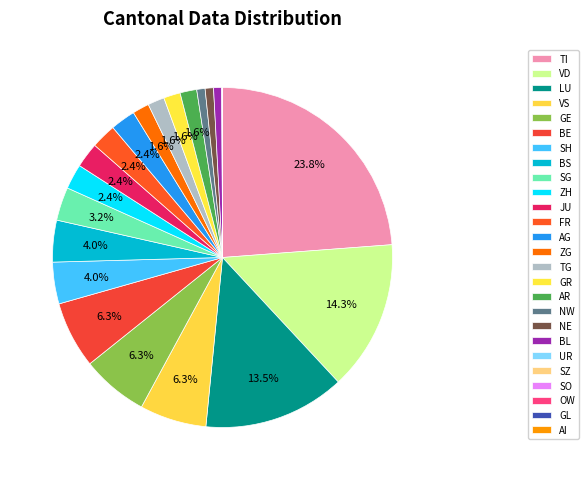

Do SZ and AR together represent more than half of the pie?

No